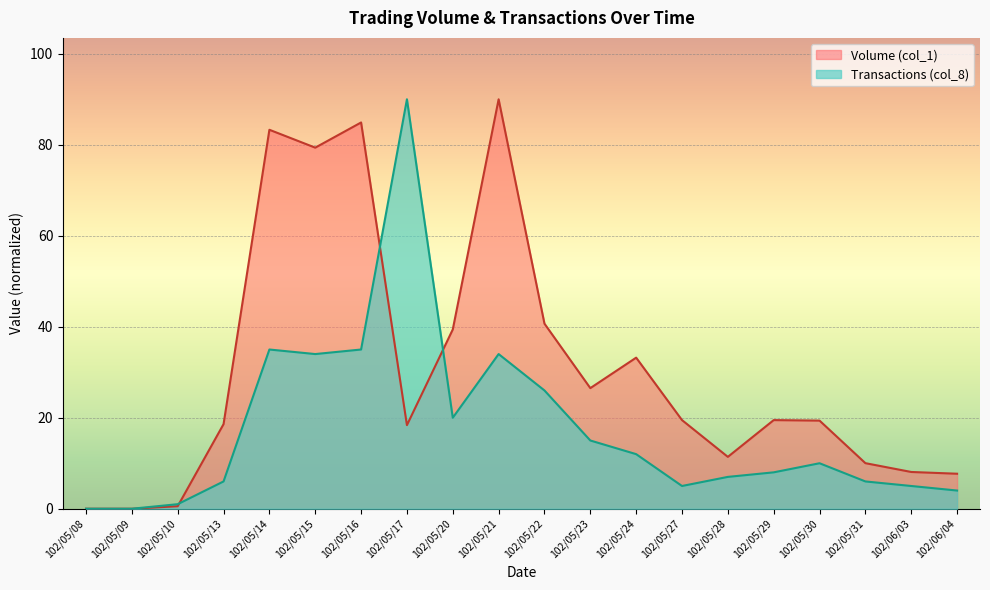

What is the value of the Volume (col_1) point at the 7th from the left?

84.9